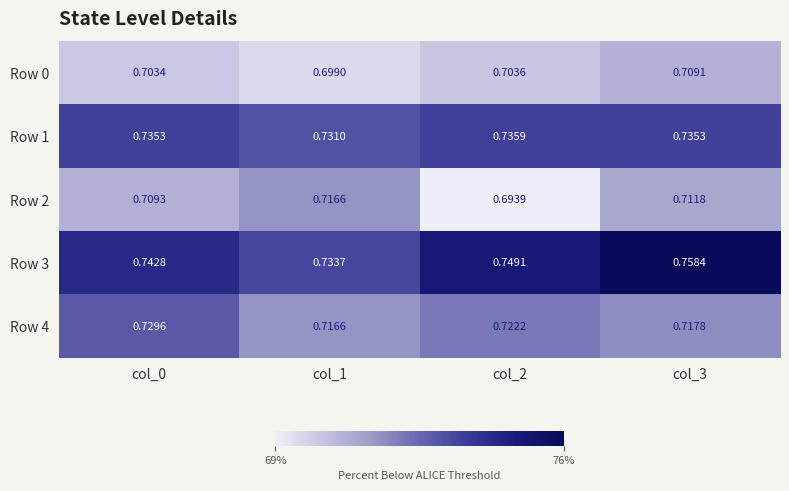

Is the value of Row 4 at col_2 greater than the value of Row 3 at col_2?

No